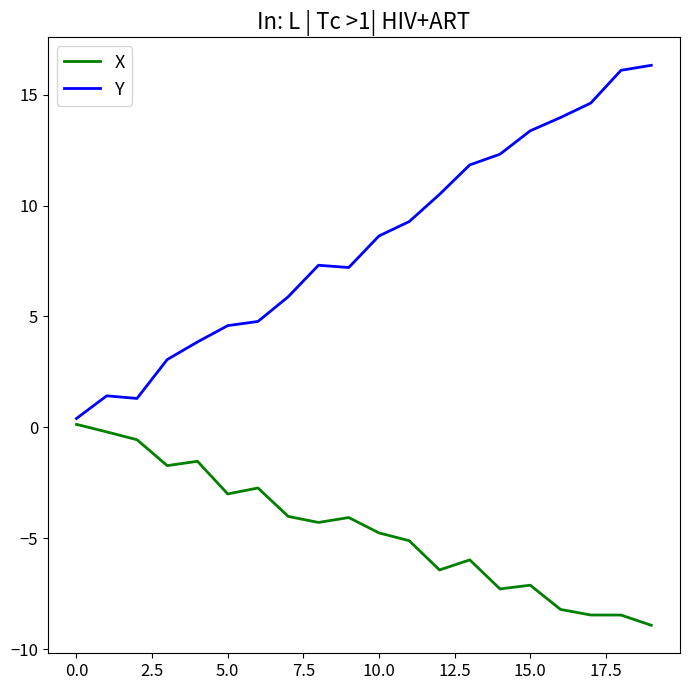

List the series in order of their peak value, lowest first.

X, Y